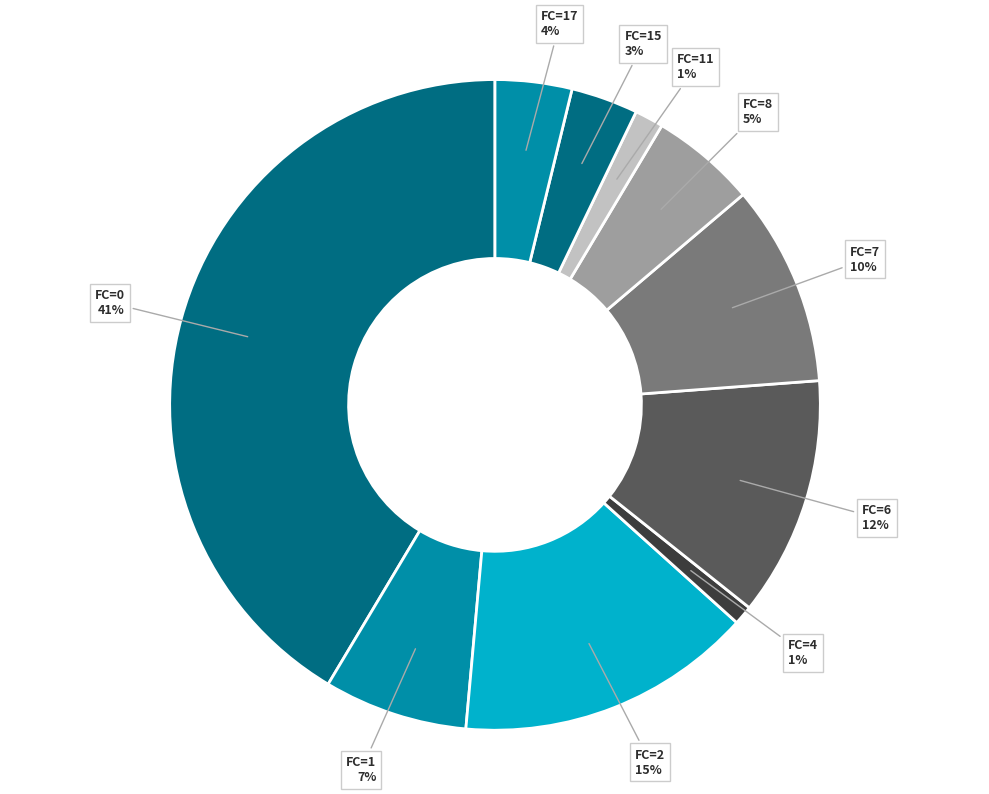

Combined, do FC=2 and FC=6 account for over 50%?

No